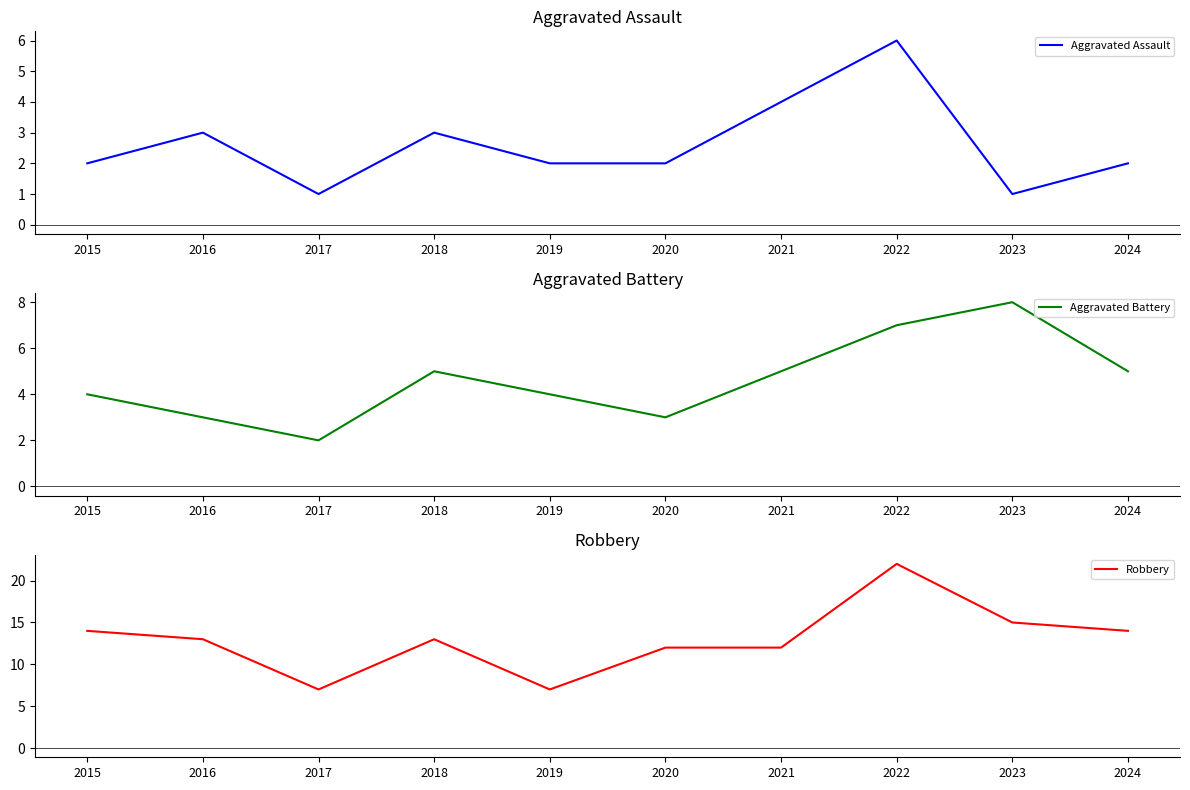

What are all the series names shown in the legend?

Aggravated Assault, Aggravated Battery, Robbery